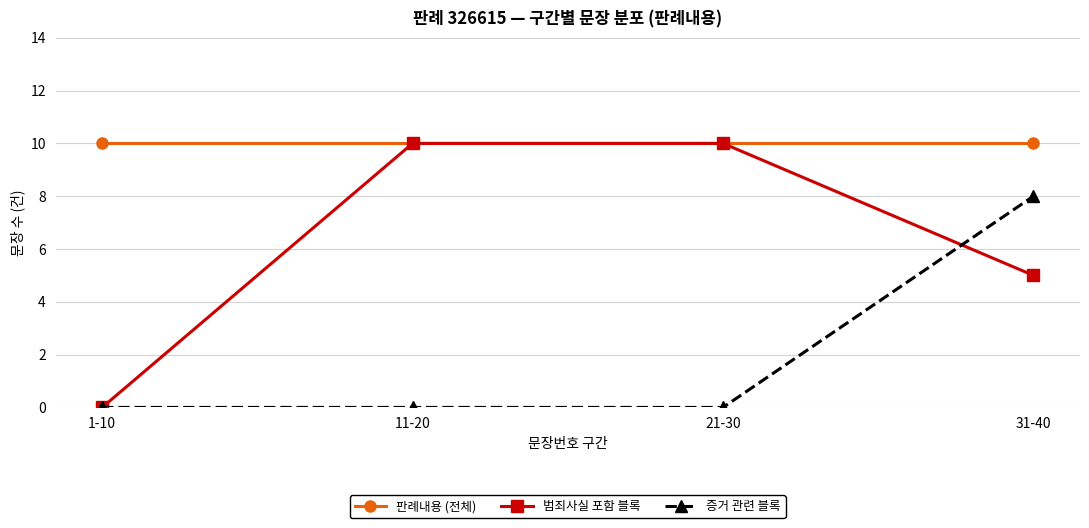

What position from the right is 1-10?

4